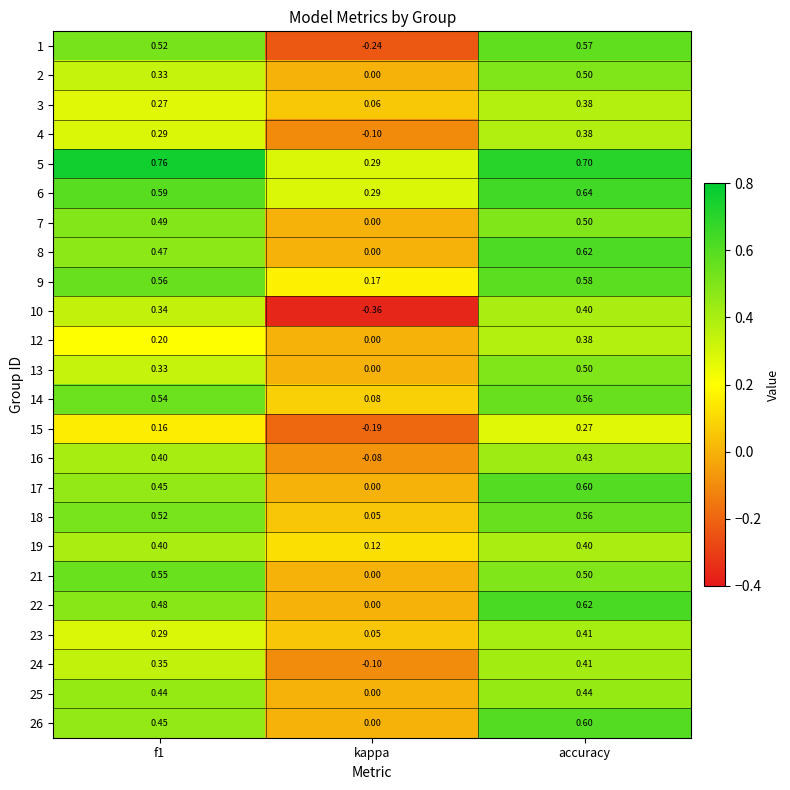

Which label corresponds to the smallest value in the chart?

kappa